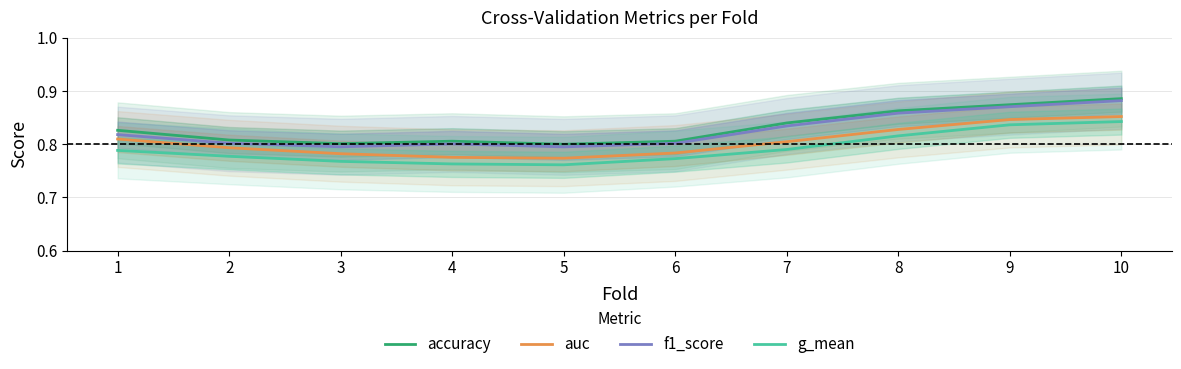

How many lines are shown in the chart?

4